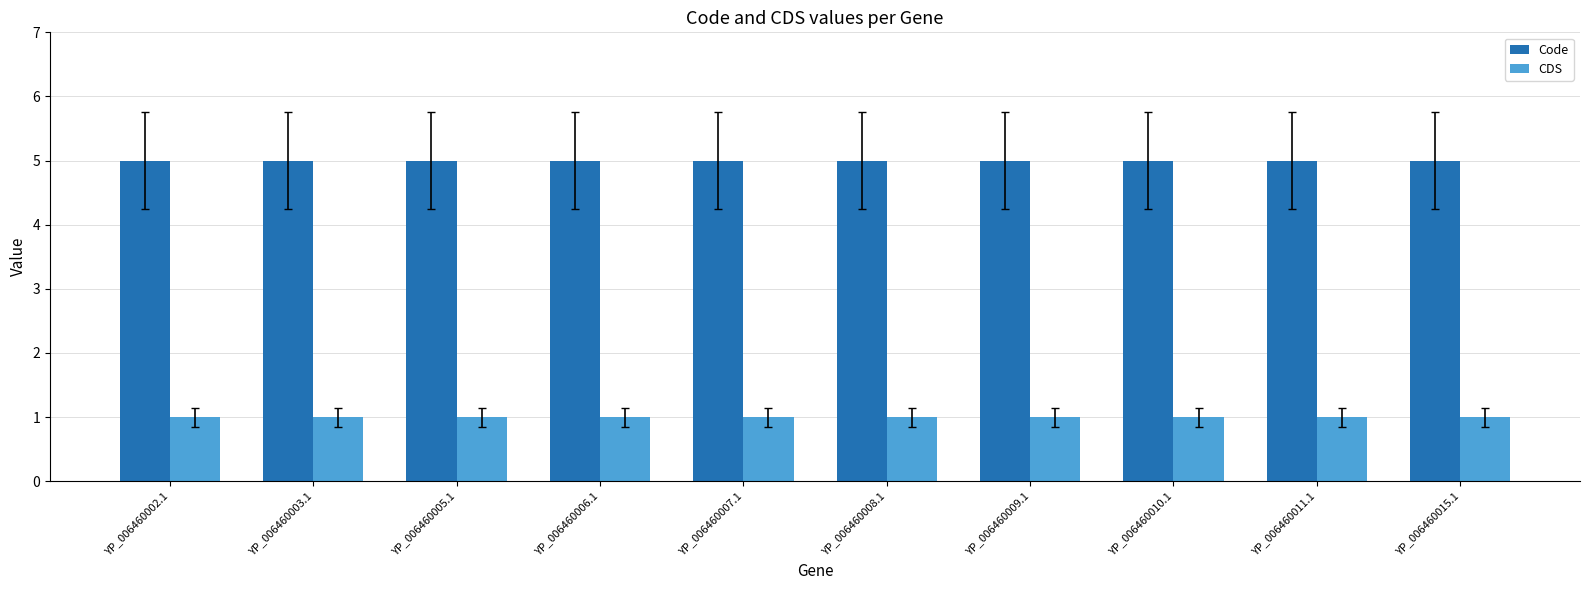

What is the sum of all Code values?

50